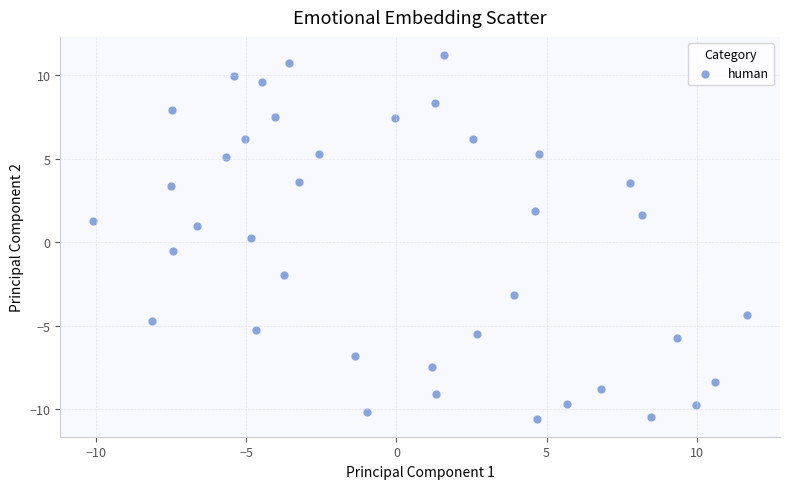

What is the range of Y values (max minus min)?

21.8